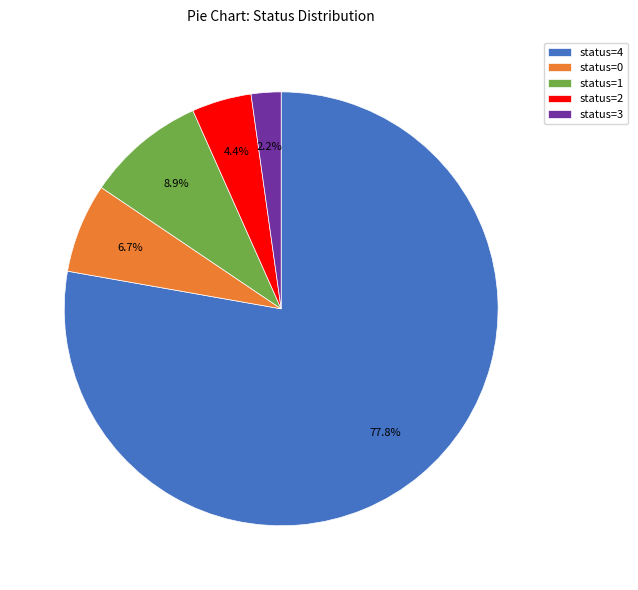

What is the ratio of the value at status=2 to the value at status=1?

0.5